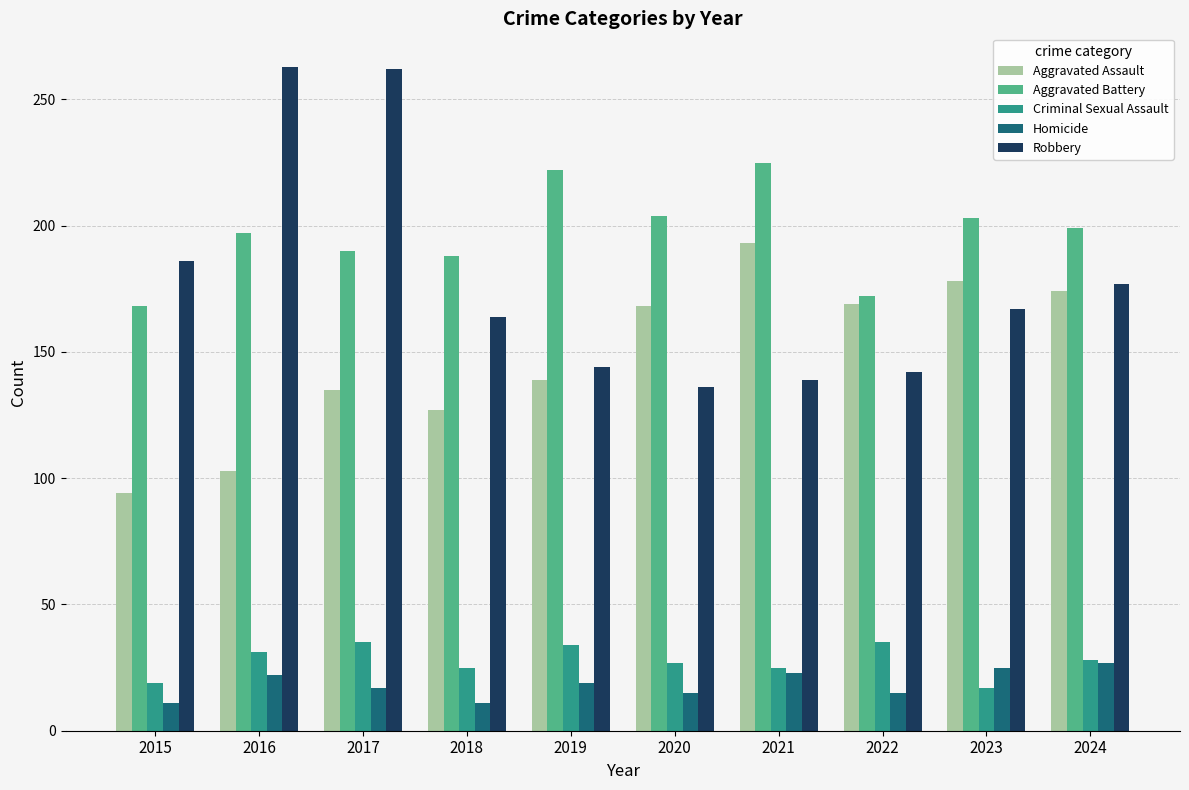

Is the value of Homicide at 2024 greater than the value of Aggravated Assault at 2018?

No